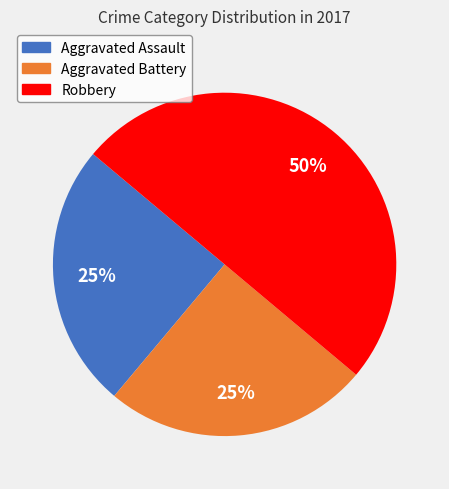

To the nearest percent, what is the difference between the largest and smallest slice percentages?

25%